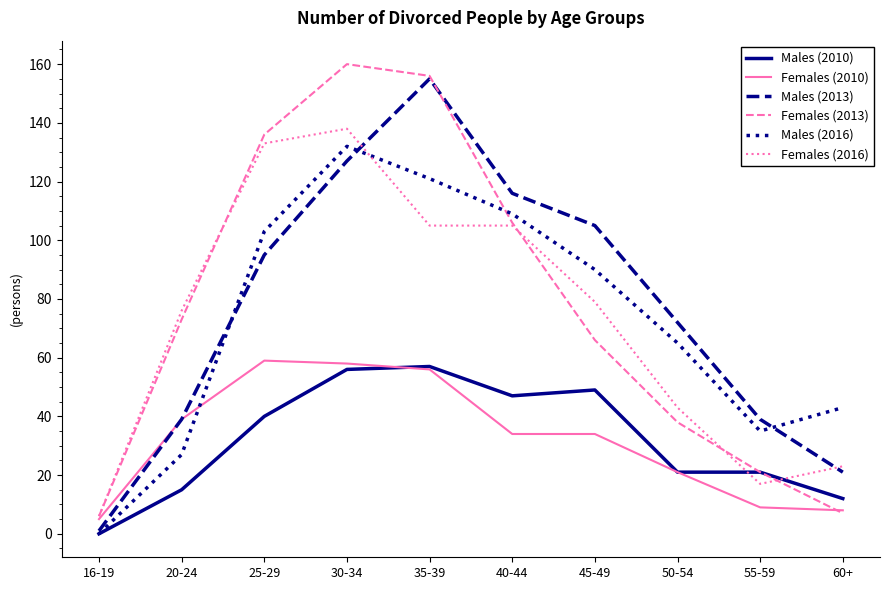

What position from the right is 45-49?

4